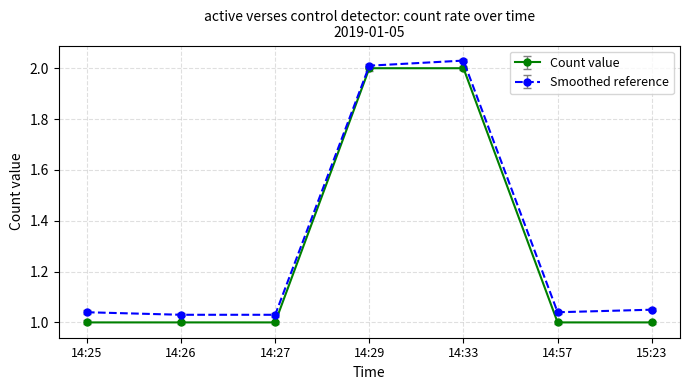

Between 14:27 and 14:29, which series saw the biggest shift?

Count value